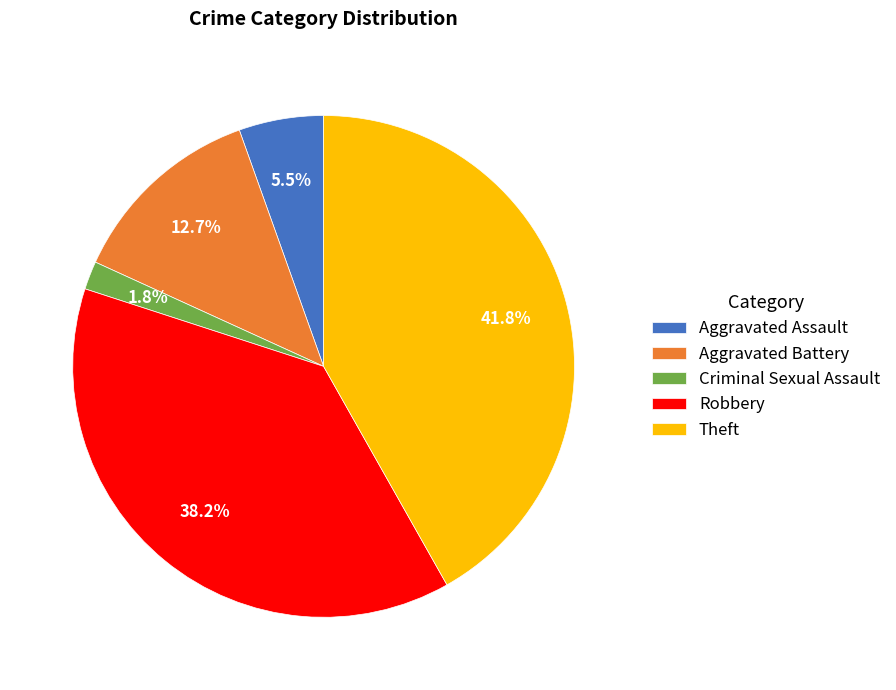

To the nearest percent, what portion does Theft represent?

42%